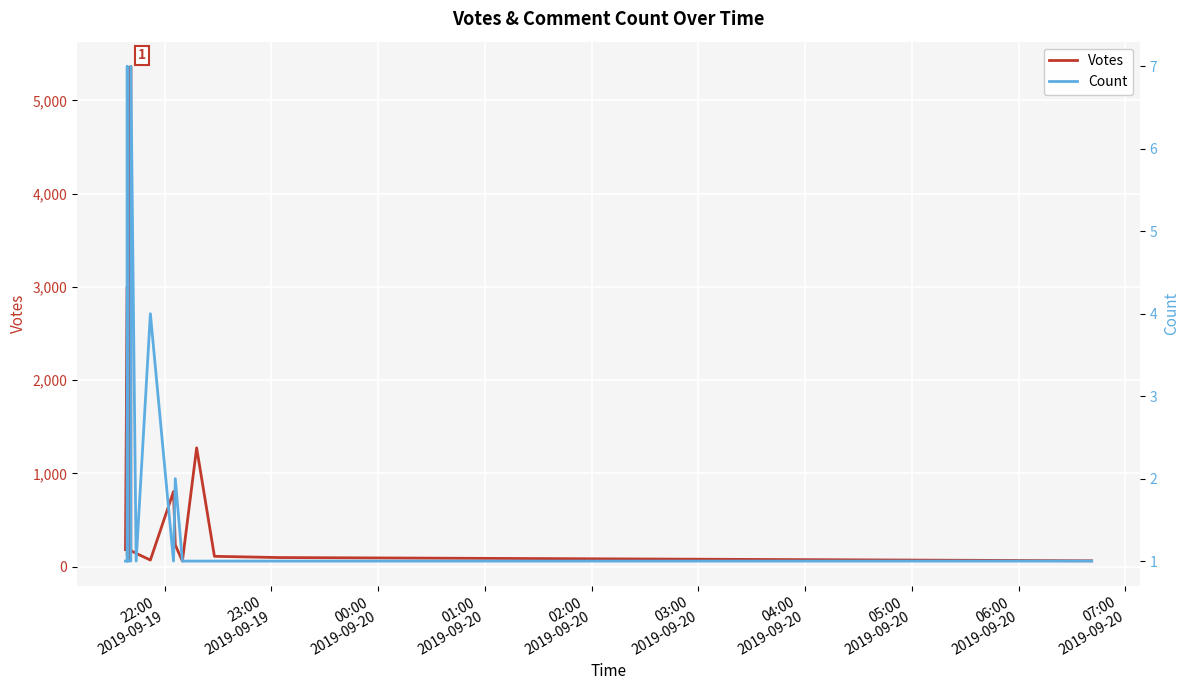

True or false: Votes and Count intersect in this chart.

False